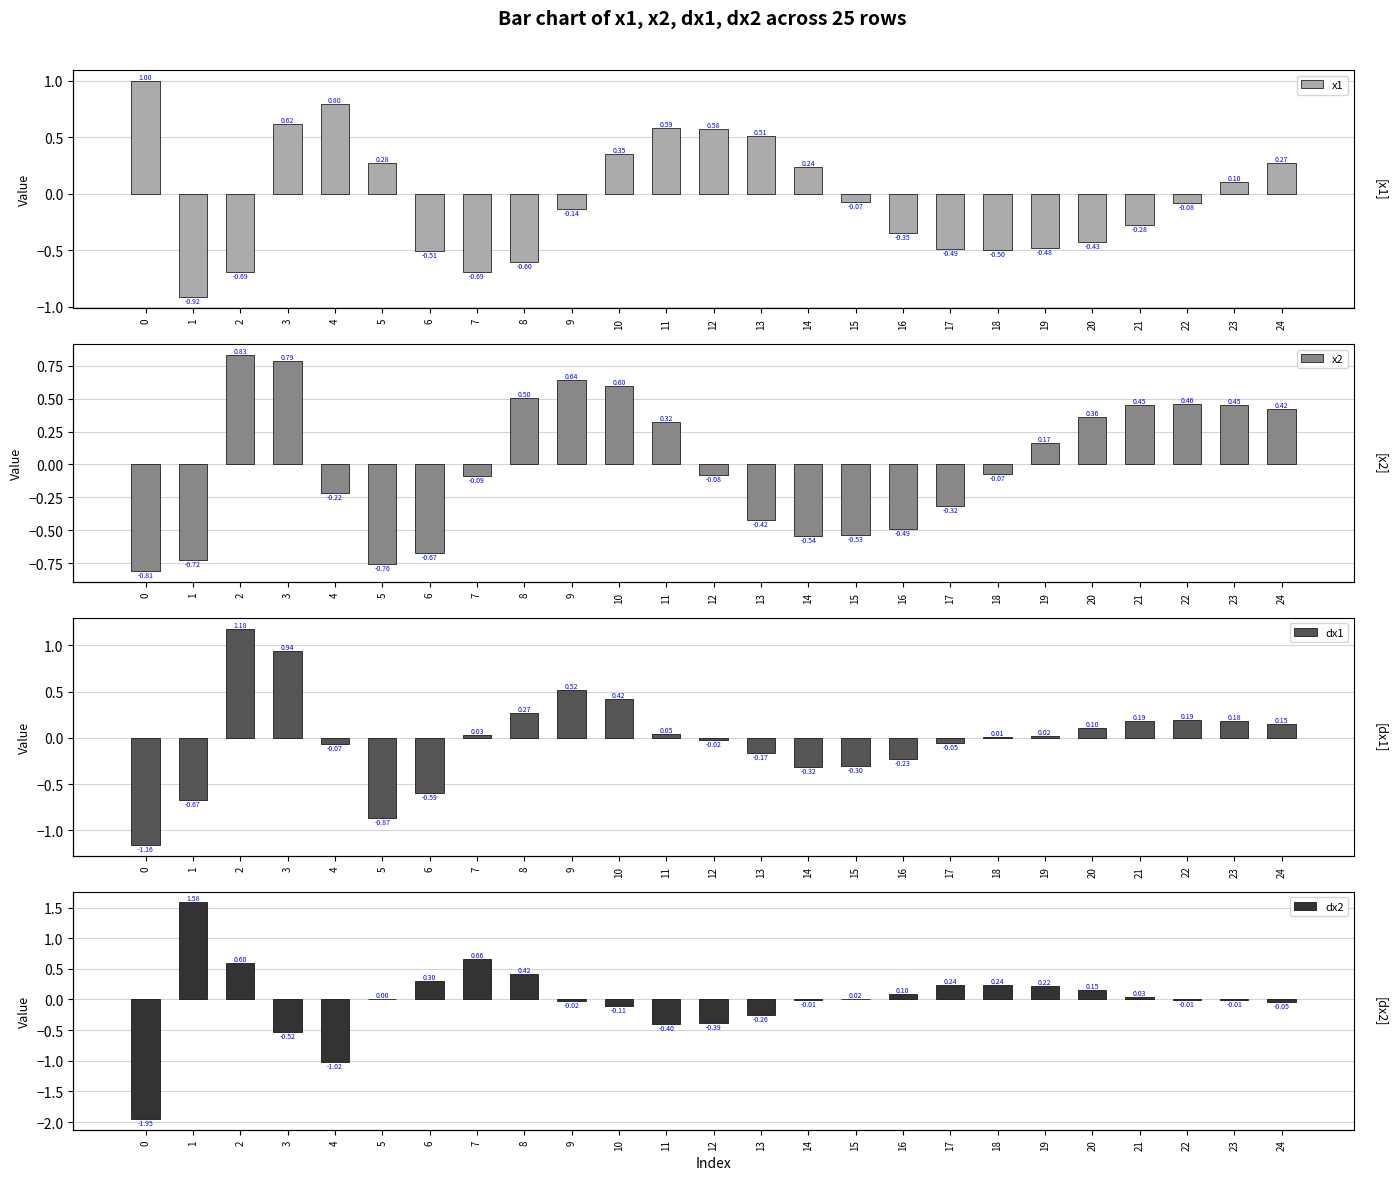

What is the difference between the second highest and second lowest values in the dx1 series?

1.8